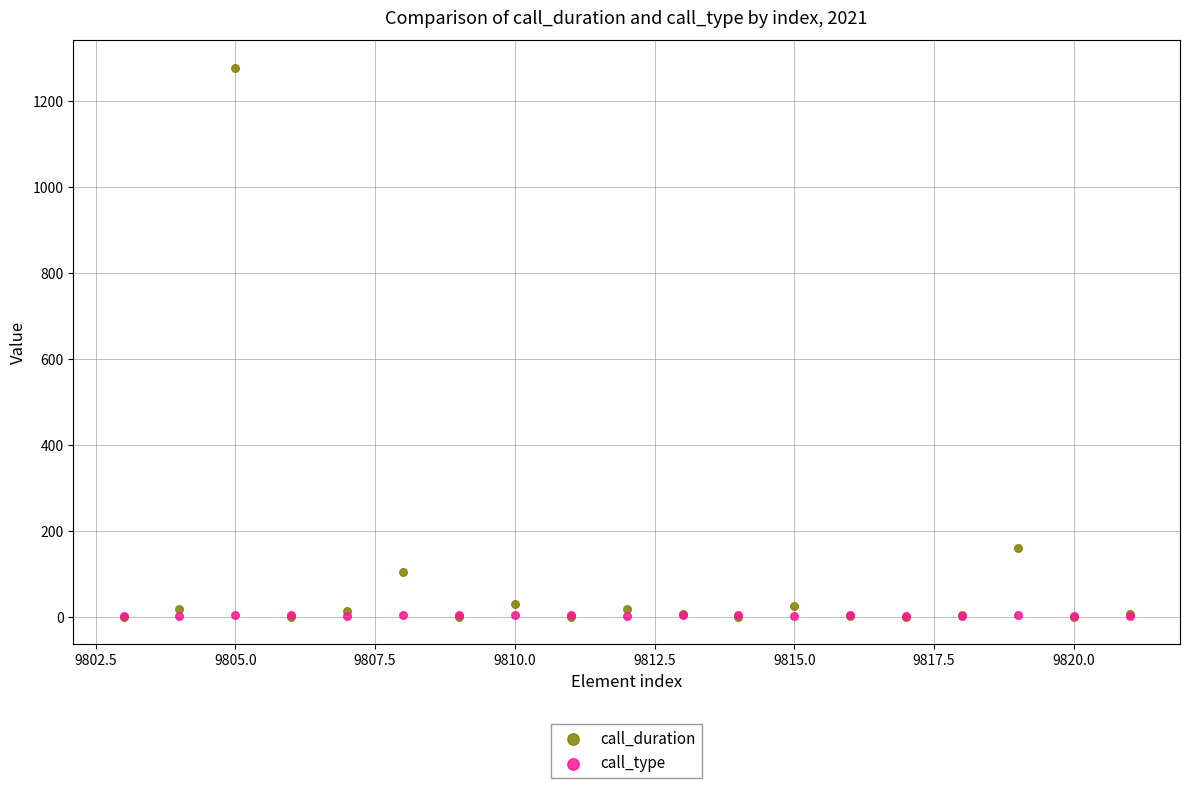

Across all series, what Y value is closest to 638?

159